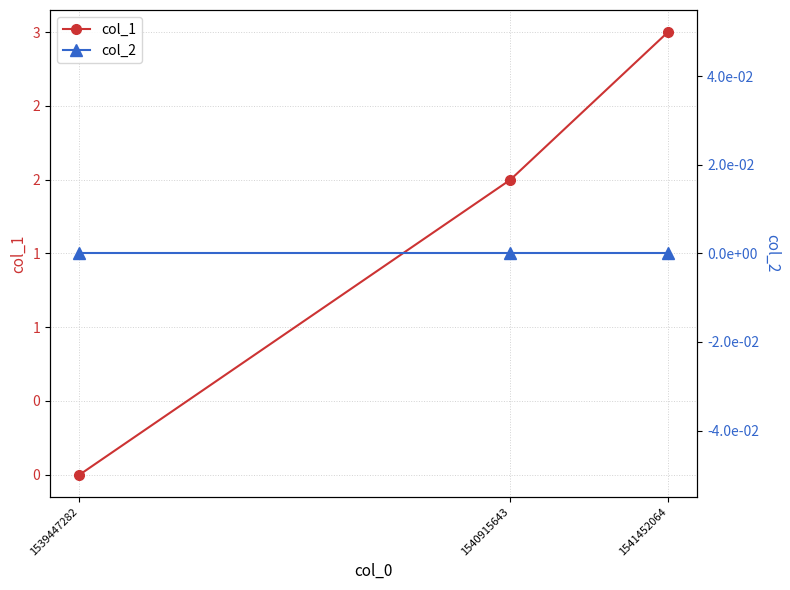

Reading right to left, extract all data points from this chart.

col_1: 3	2	0
col_2: 0	0	0